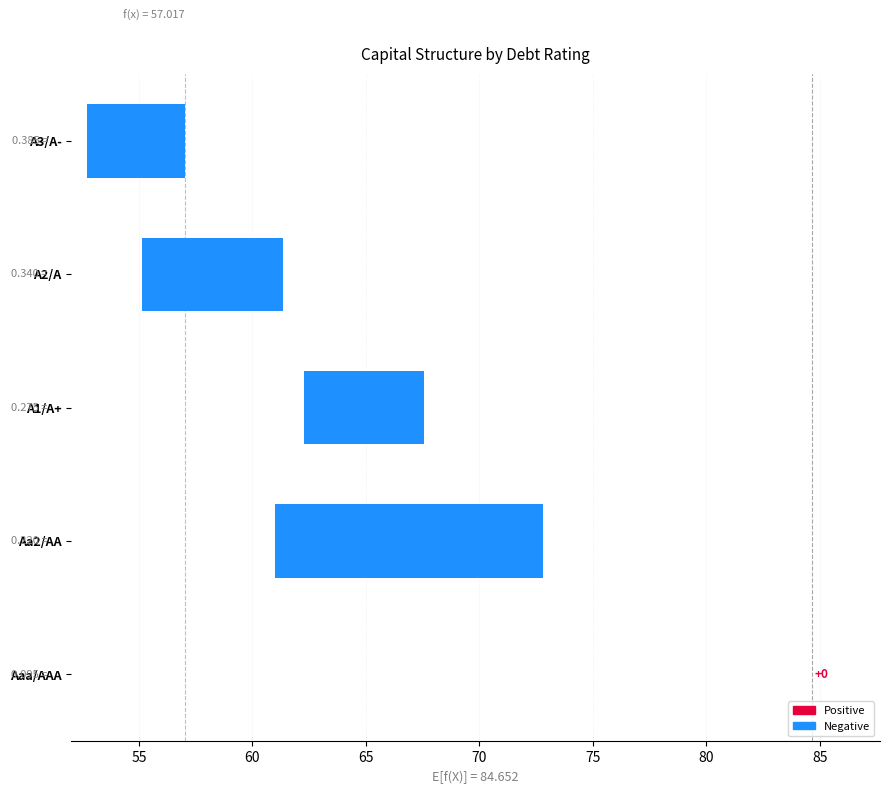

What is the average value?

-6.9